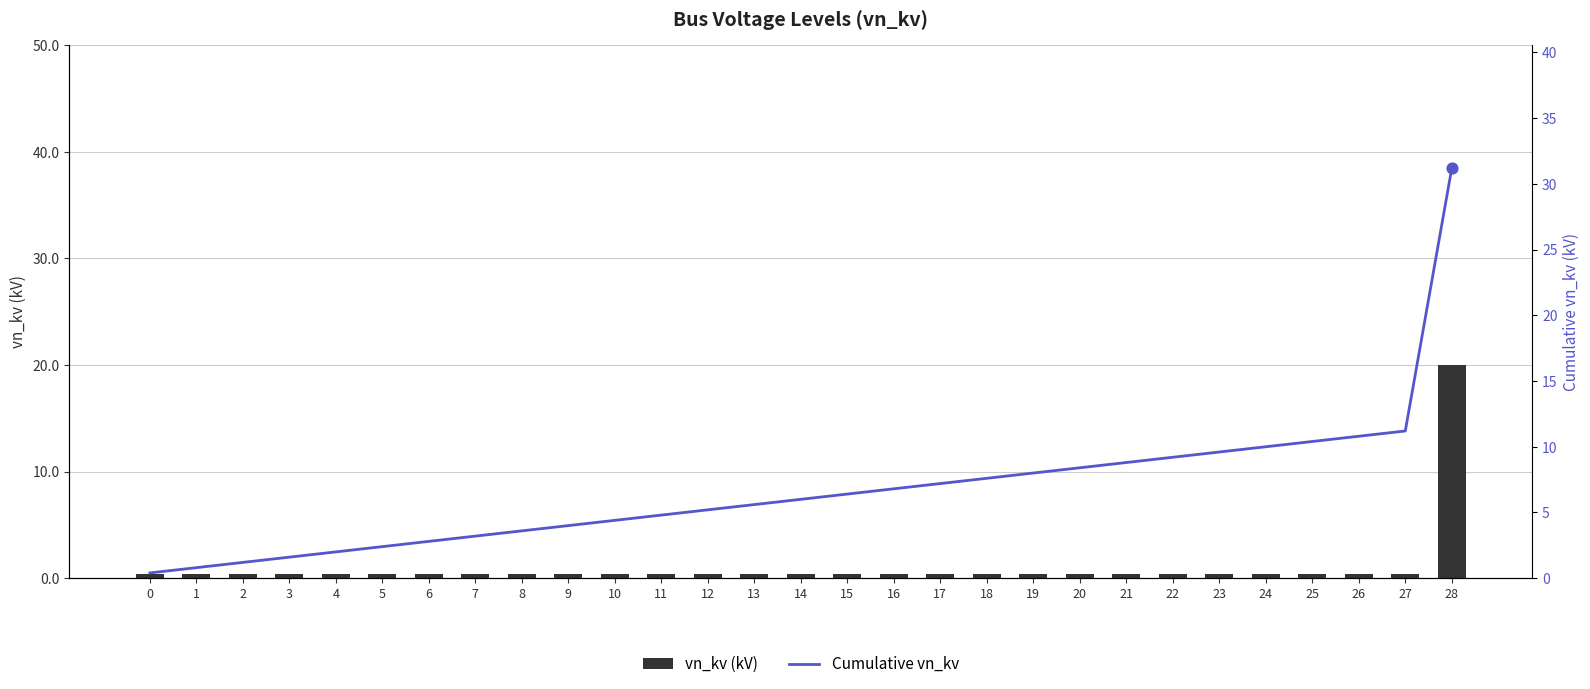

Which series reaches the maximum Y coordinate?

Cumulative vn_kv